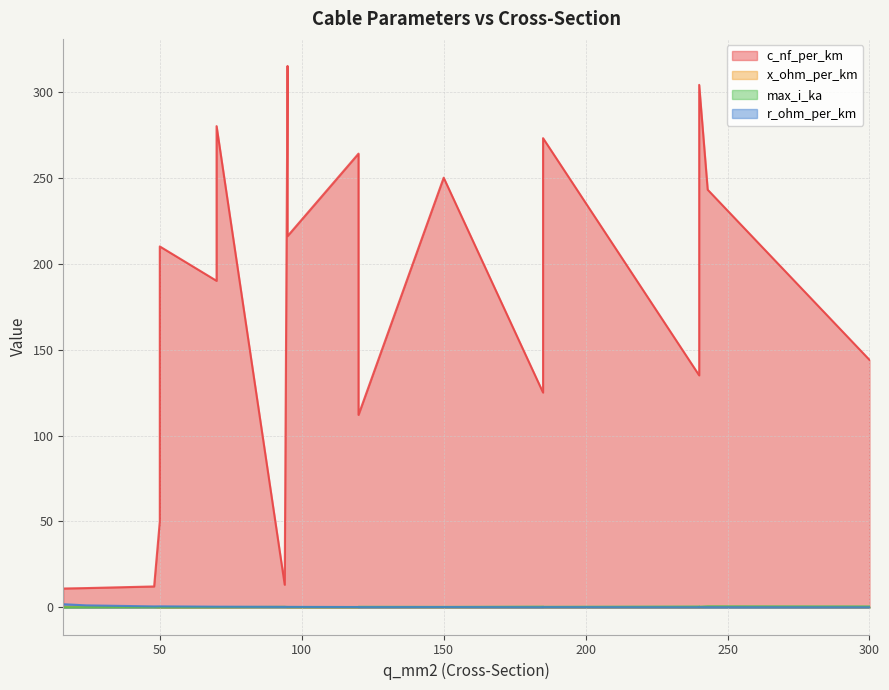

Which series has the widest spread of values?

c_nf_per_km